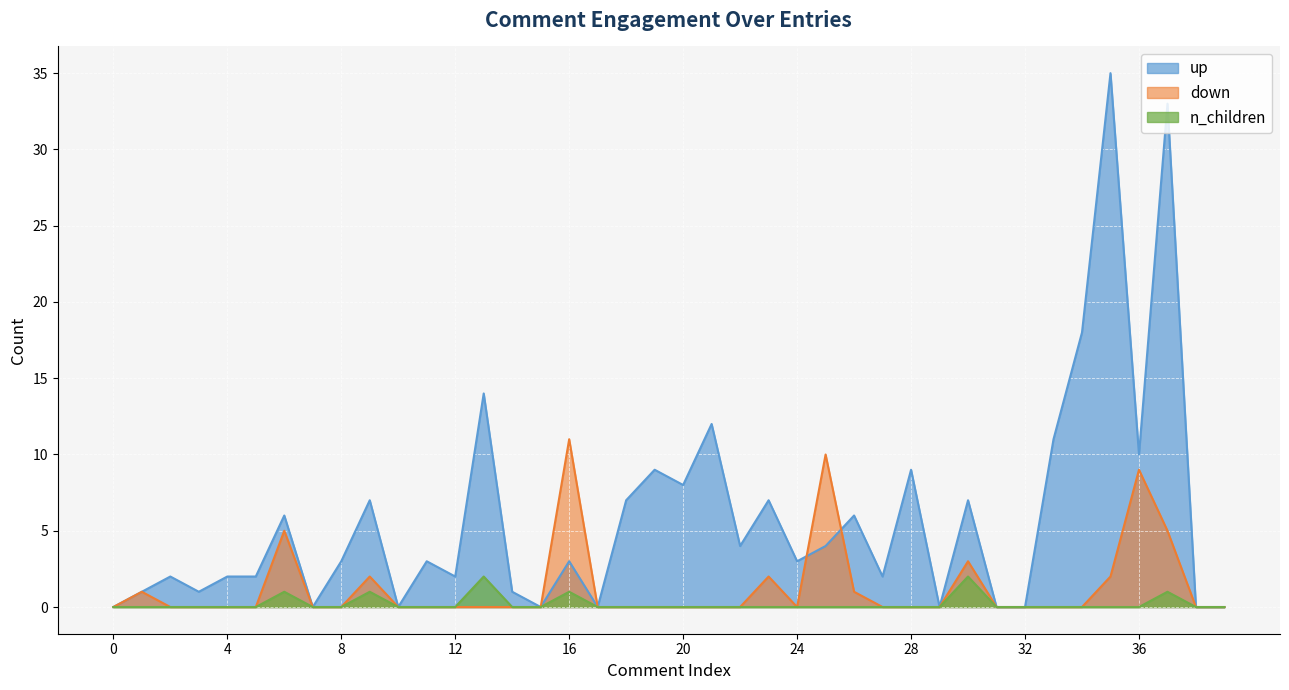

True or false: up and n_children cross at least once.

False